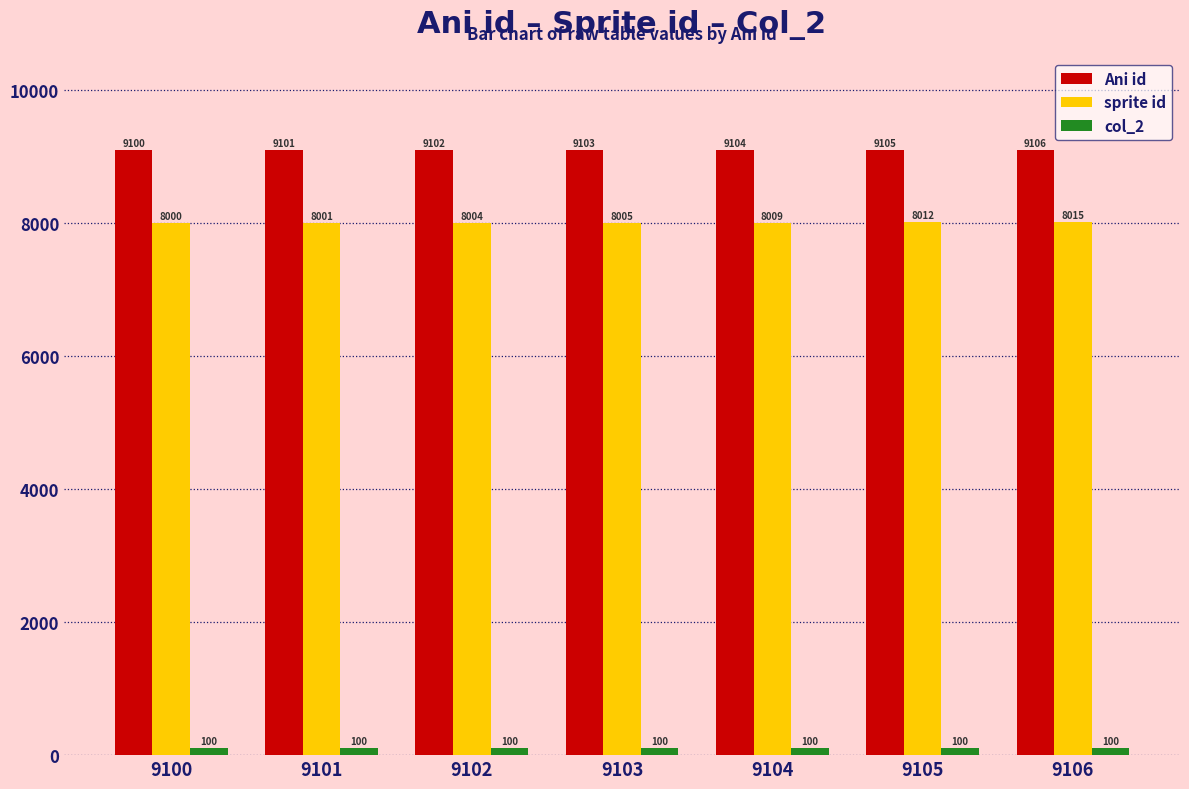

How many values in the Ani id series are below 9103?

3